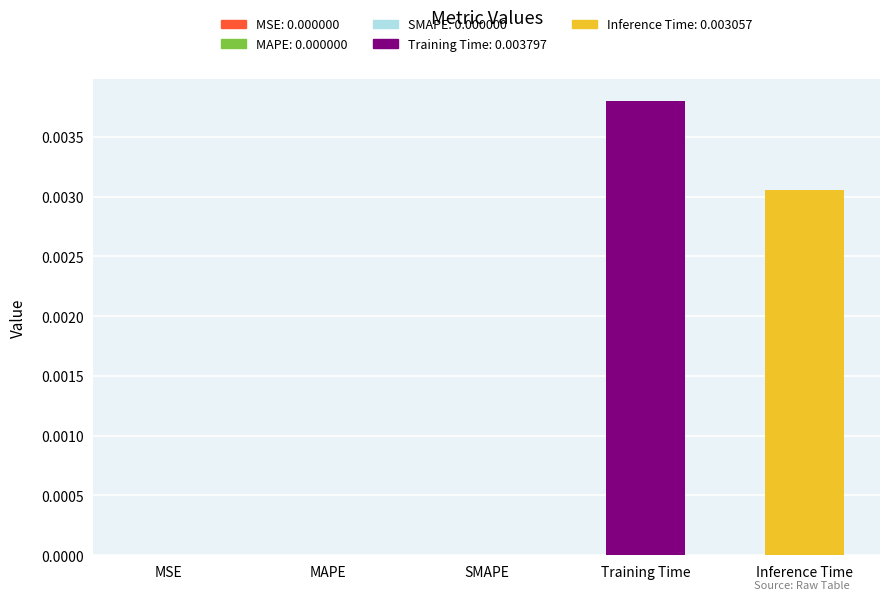

How many categories are shown in the chart?

5